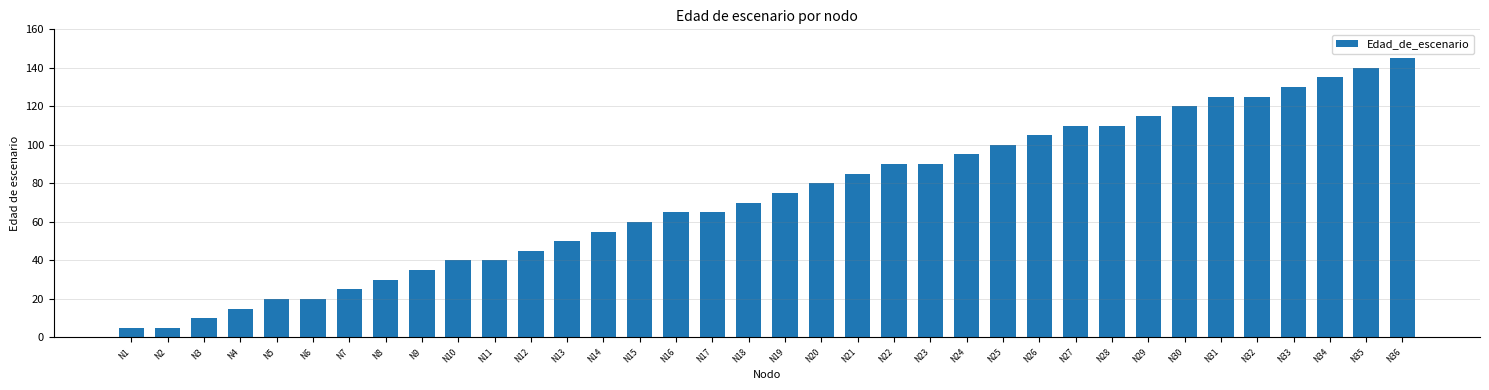

What is the change in value from N3 to N12?

+35